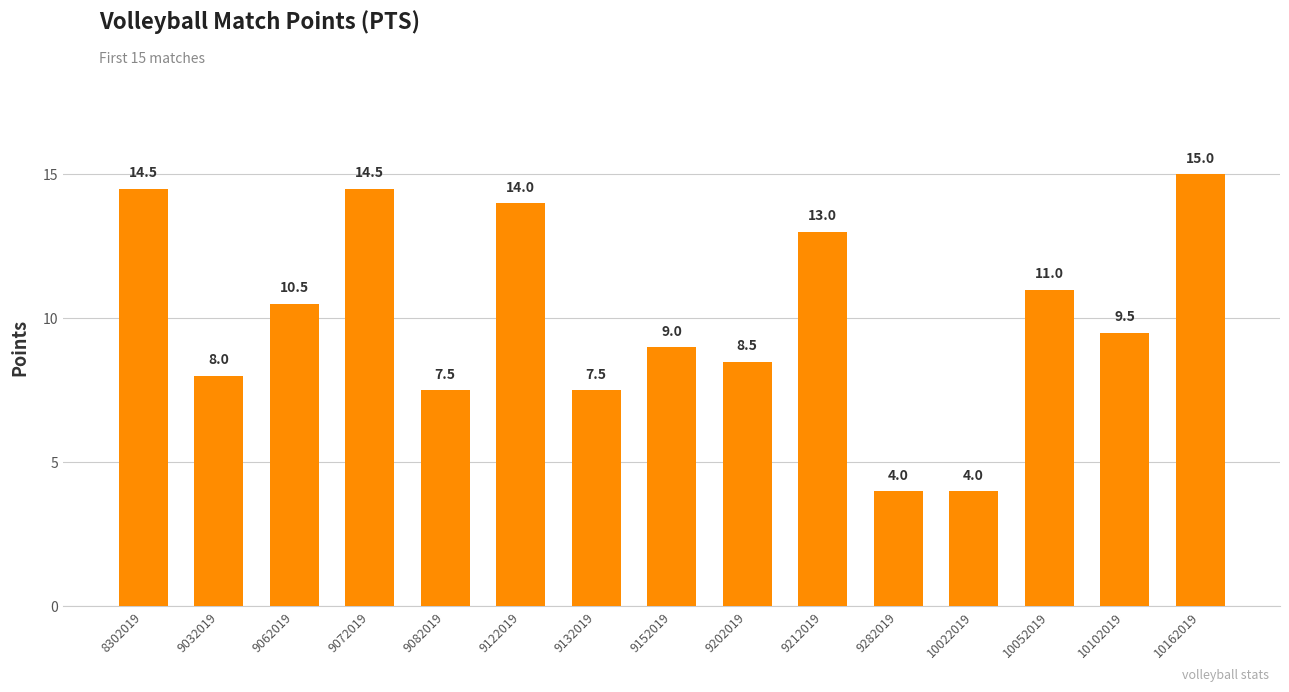

What is the change in value from 9082019 to 9152019?

+1.5